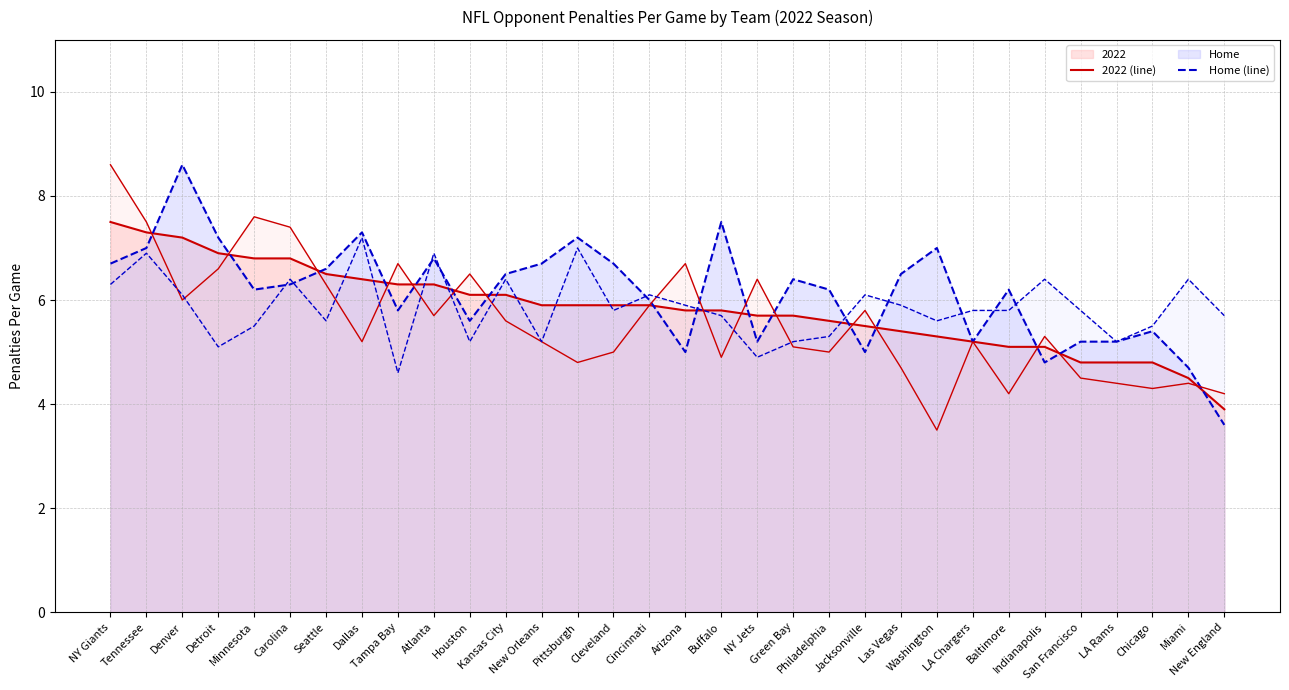

What is the label of the 25th point from the right?

Dallas